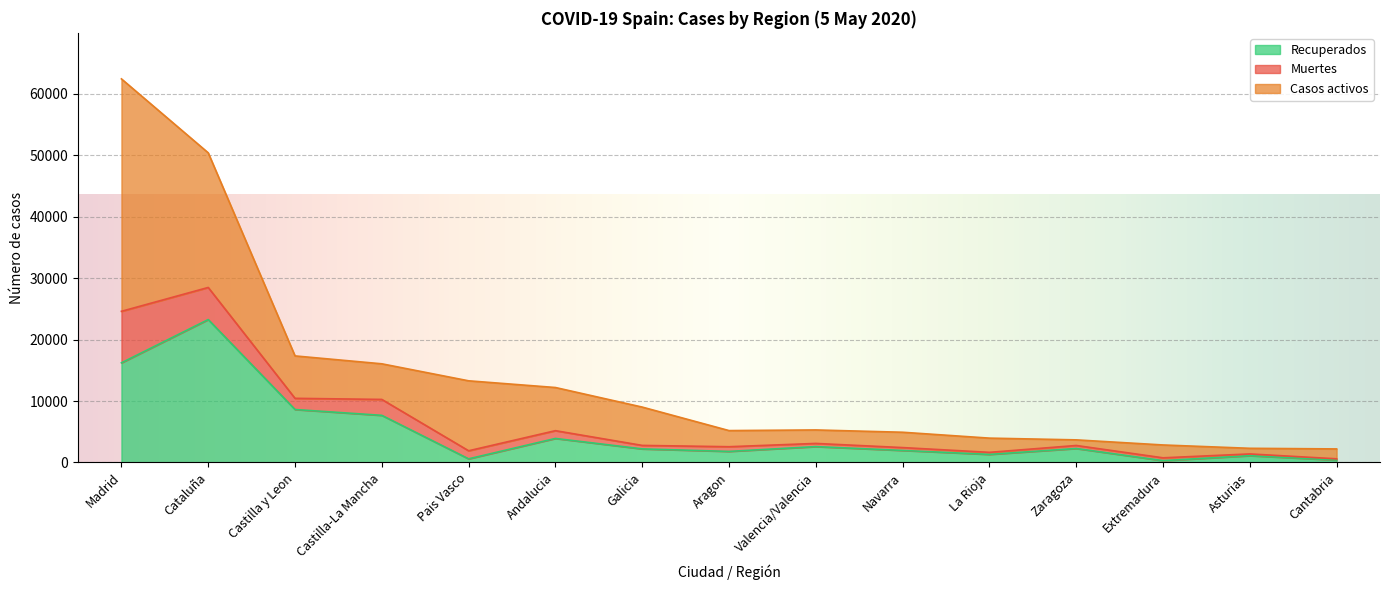

How many categories are shown in the chart?

15